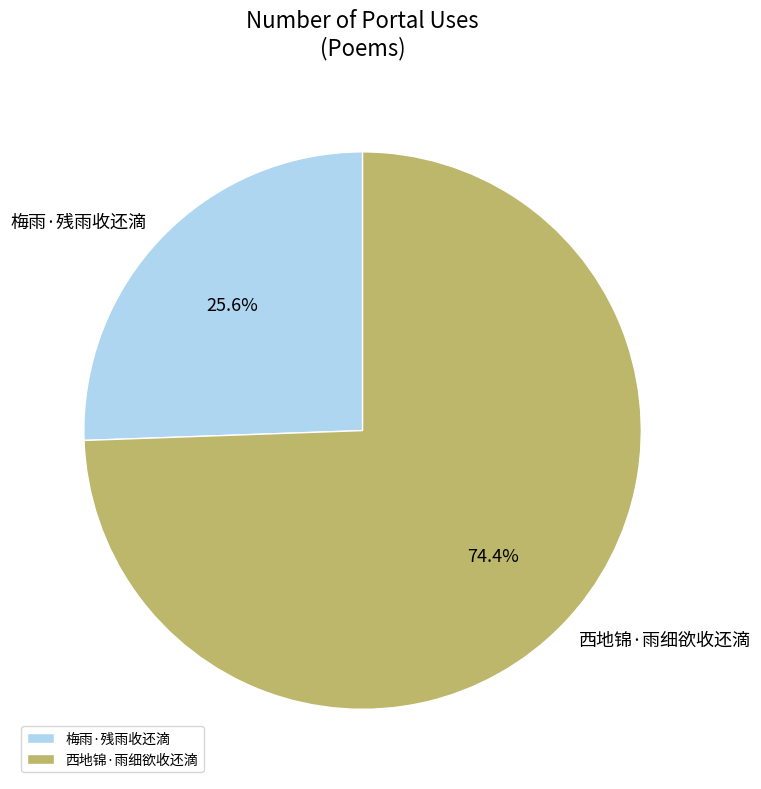

What is the majority slice?

西地锦·雨细欲收还滴